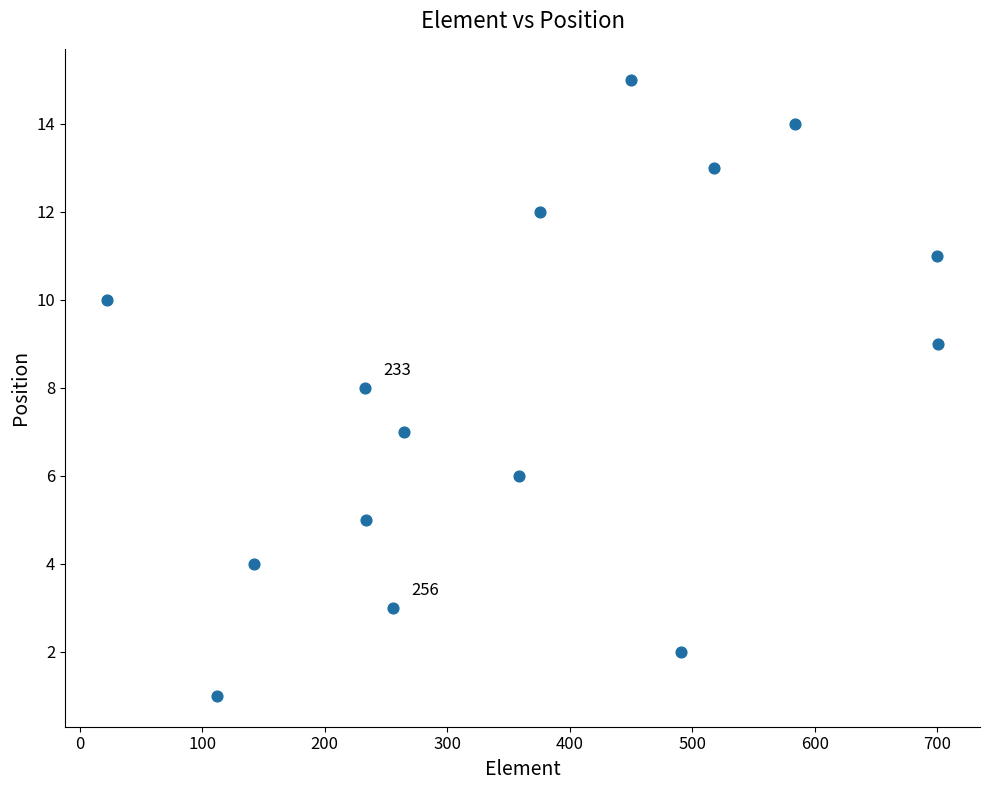

What is the range of Y values (max minus min)?

14